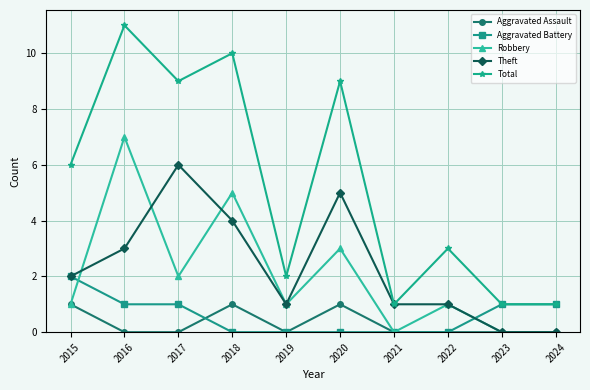

True or false: Robbery has a value of 0 at 2023.

True